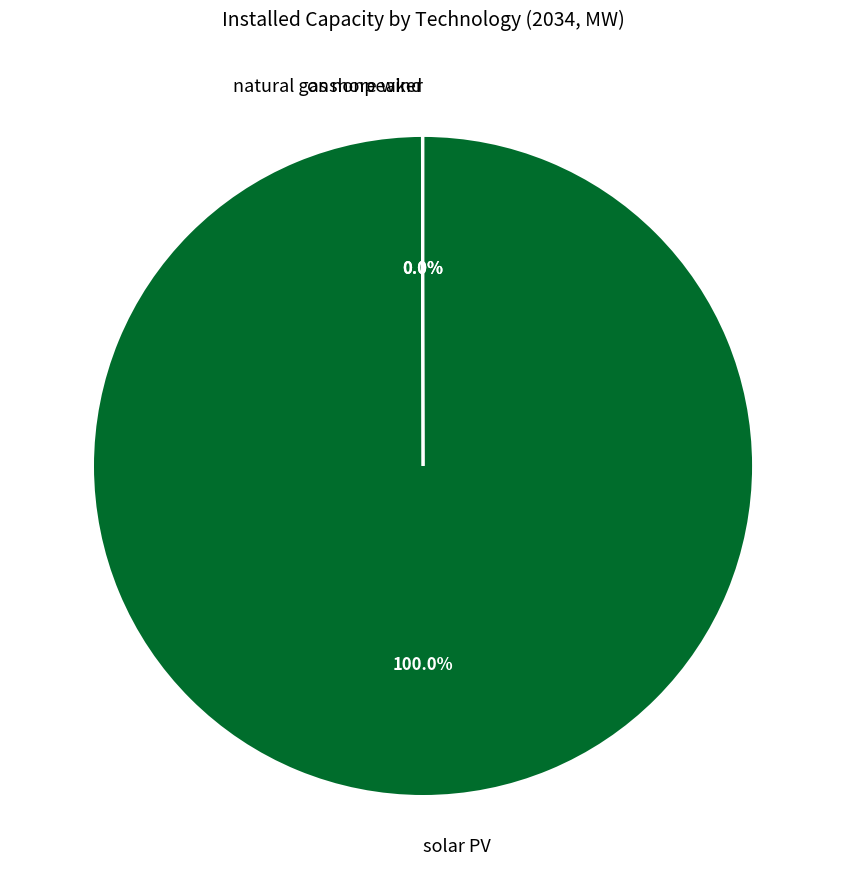

Does any single category account for the majority?

Yes